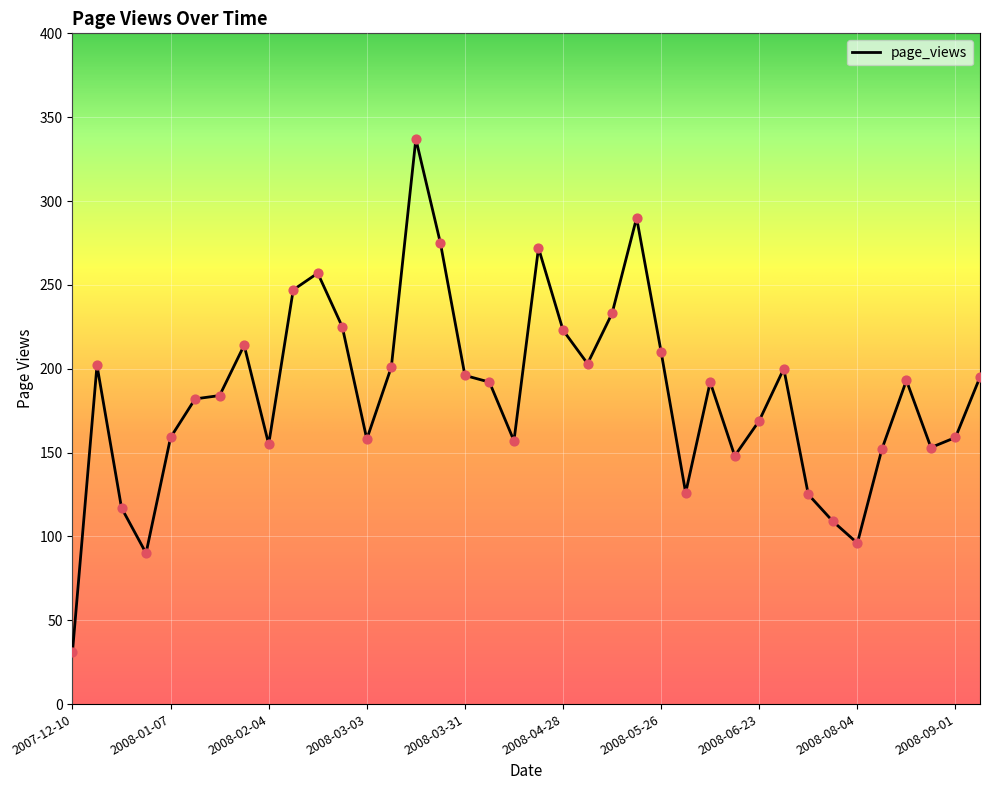

What is the difference between the maximum and minimum values?

306